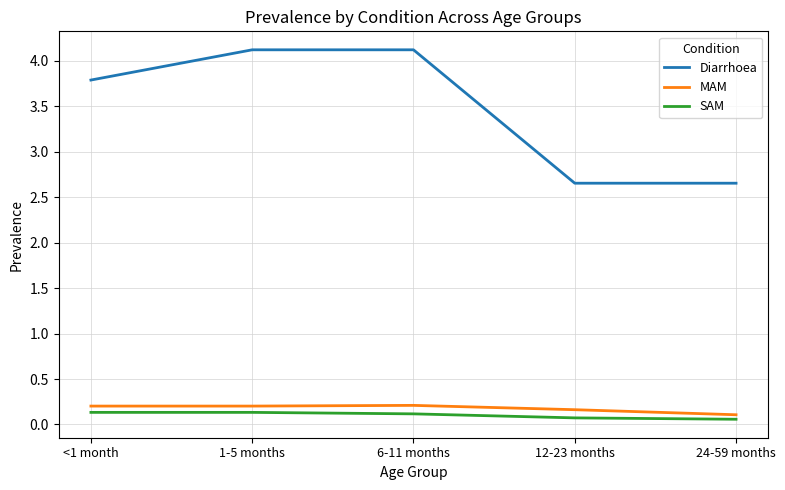

True or false: Diarrhoea has a value of 5.7 at 6-11 months.

False